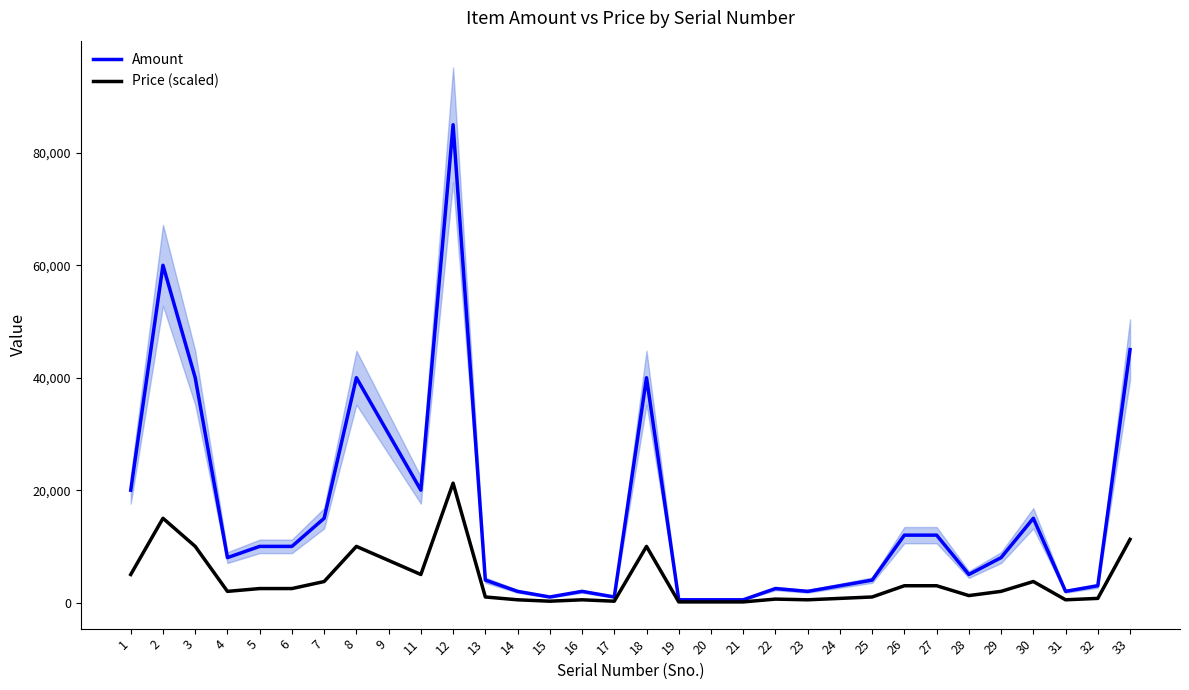

At how many categories does at least one series exceed 42208?

3